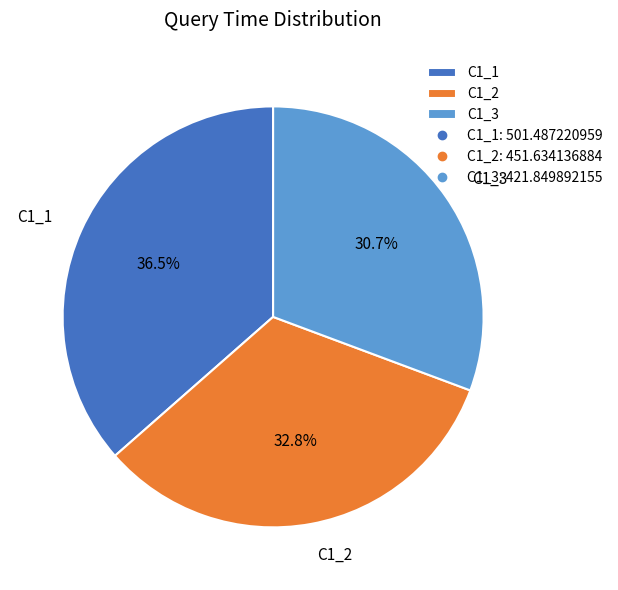

Which category has the biggest portion of the pie?

C1_1